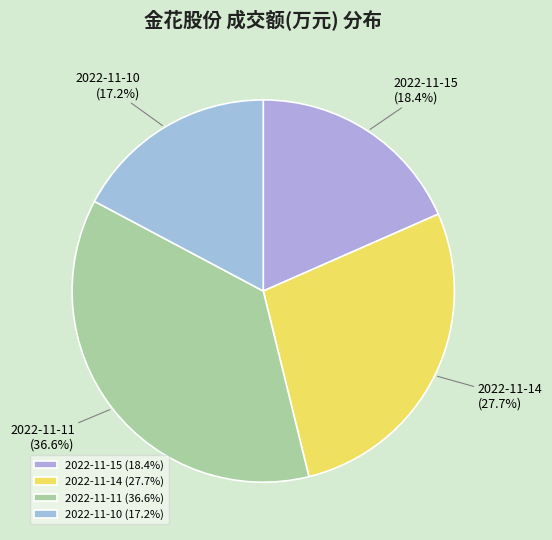

To the nearest percent, what is the difference between the largest and smallest slice percentages?

19%